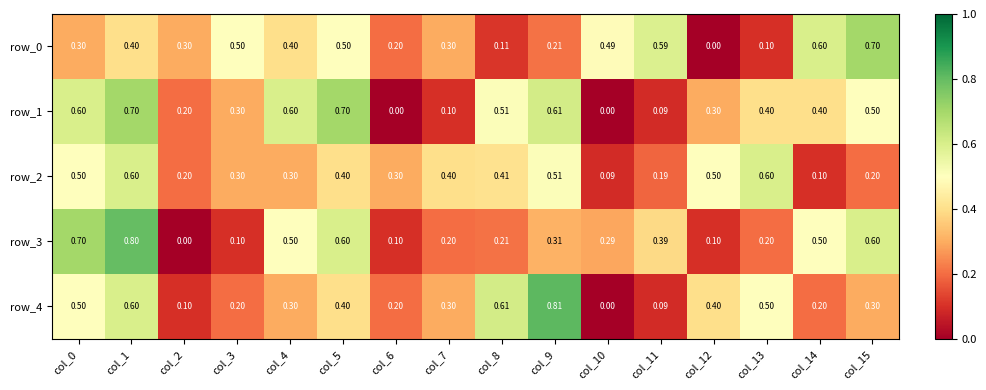

What is the difference between the second highest and minimum values in the row_4 series?

0.6